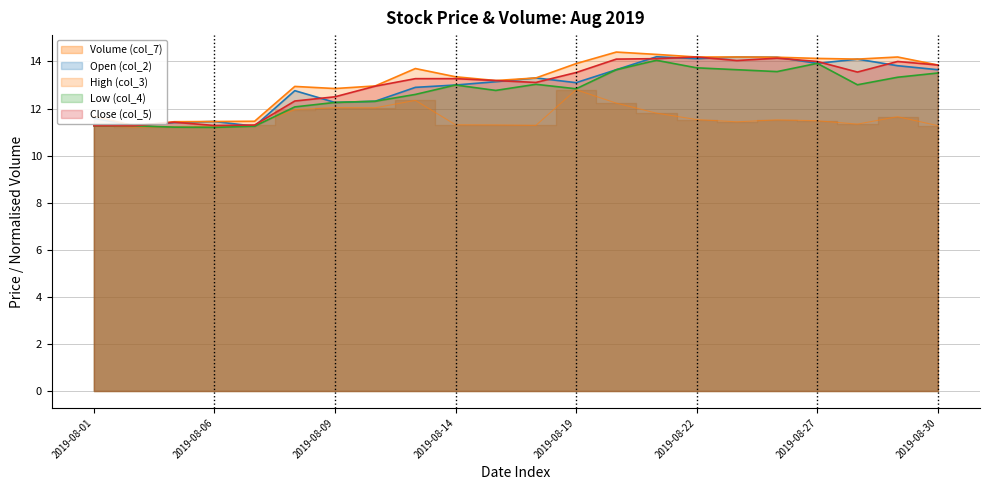

At how many categories does at least one series exceed 13?

14